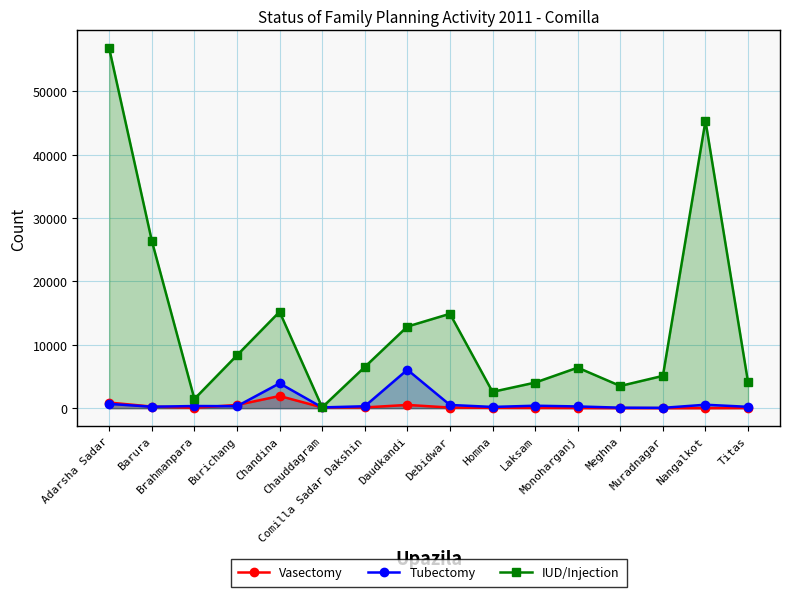

What is the sum of all Vasectomy values?

4619